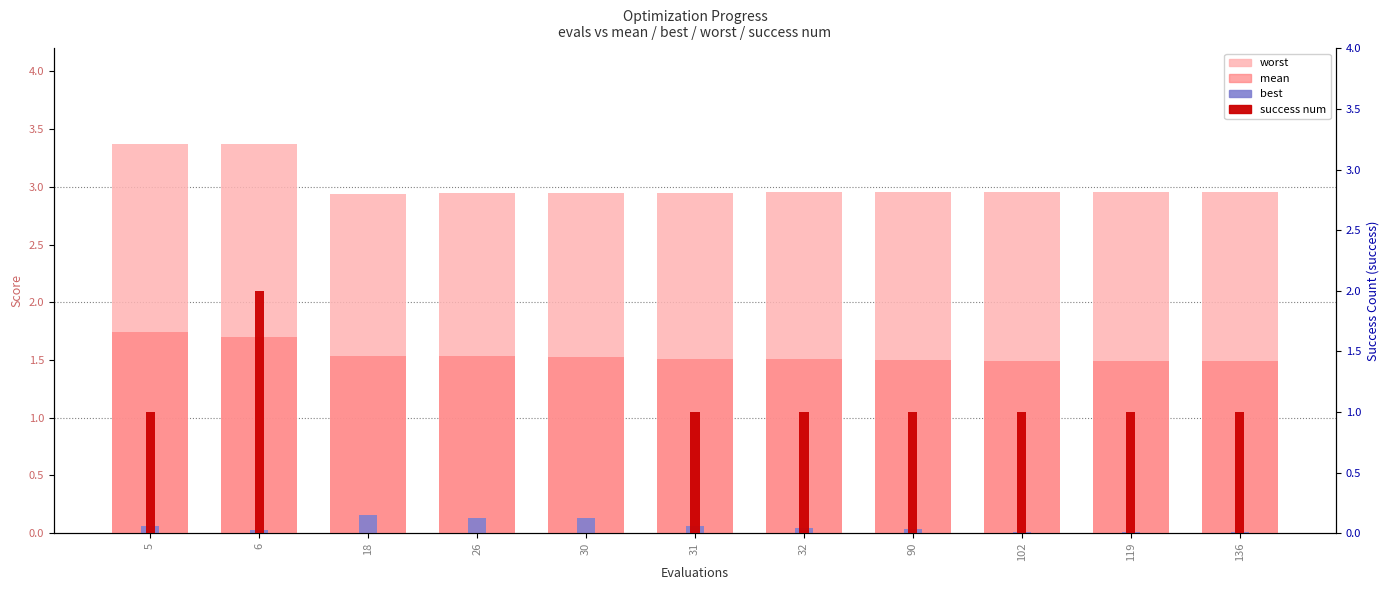

What are all the series names shown in the legend?

worst, mean, best, success num